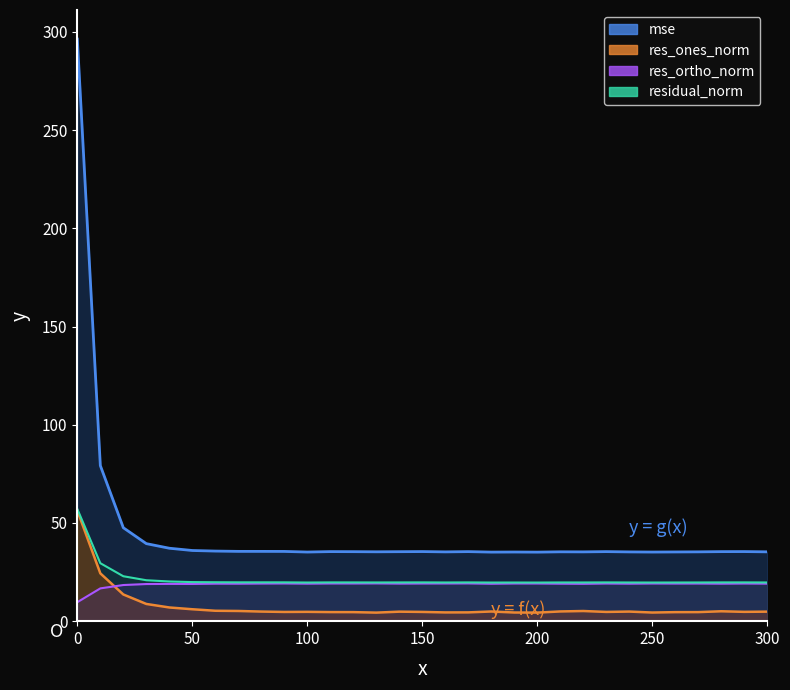

Rank the series at 0 from lowest to highest value.

res_ortho_norm, res_ones_norm, residual_norm, mse